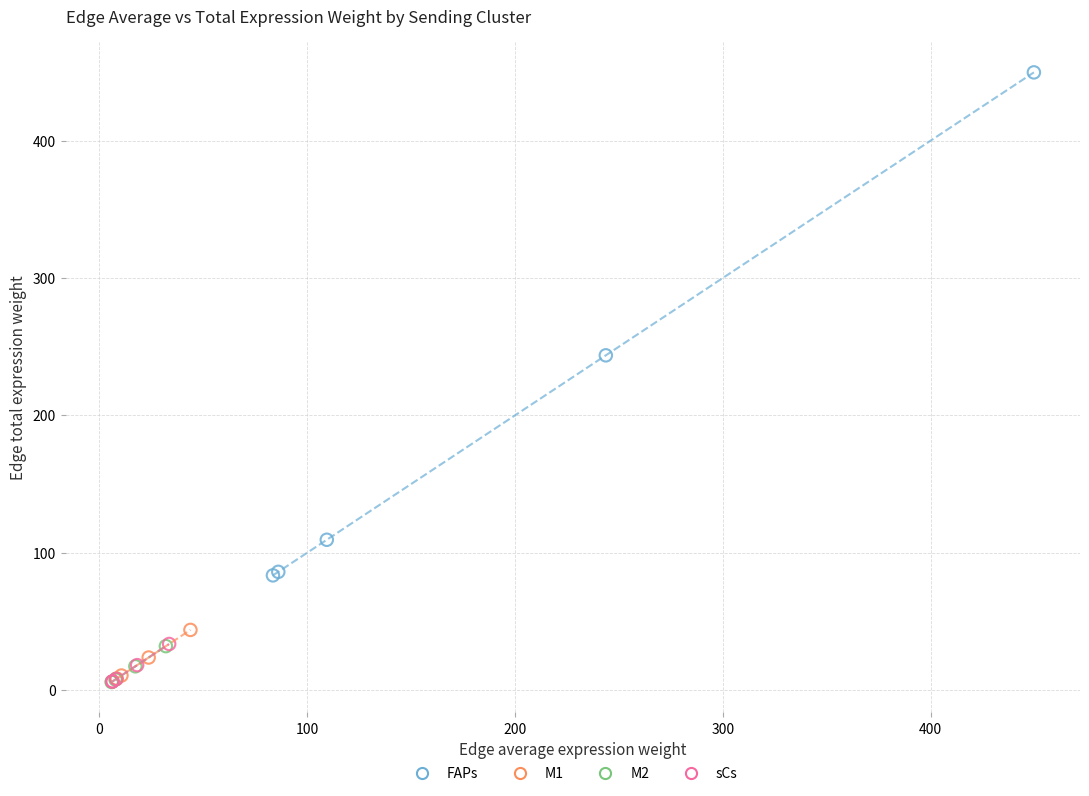

What are all the series names shown in the legend?

FAPs, M1, M2, sCs